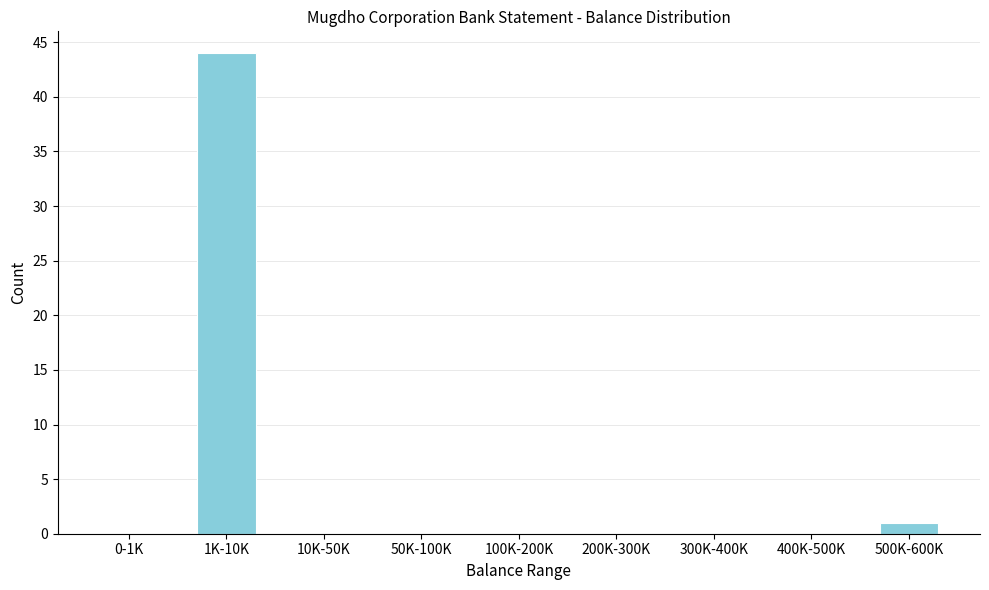

Reading left to right, list all the values displayed in this chart.

0-1K=0	1K-10K=44	10K-50K=0	50K-100K=0	100K-200K=0	200K-300K=0	300K-400K=0	400K-500K=0	500K-600K=1